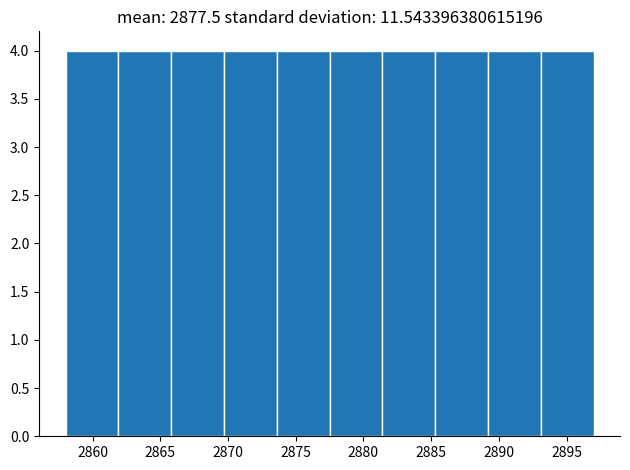

Reading left to right, transcribe this chart: for each bar, give the range it covers on the x-axis and its height. Neither the bar edges nor the heights are printed on the chart, so give them approximately, as read against the axes.

2858.0 to 2861.9: 4
2861.9 to 2865.8: 4
2865.8 to 2869.7: 4
2869.7 to 2873.6: 4
2873.6 to 2877.5: 4
2877.5 to 2881.4: 4
2881.4 to 2885.3: 4
2885.3 to 2889.2: 4
2889.2 to 2893.1: 4
2893.1 to 2897.0: 4